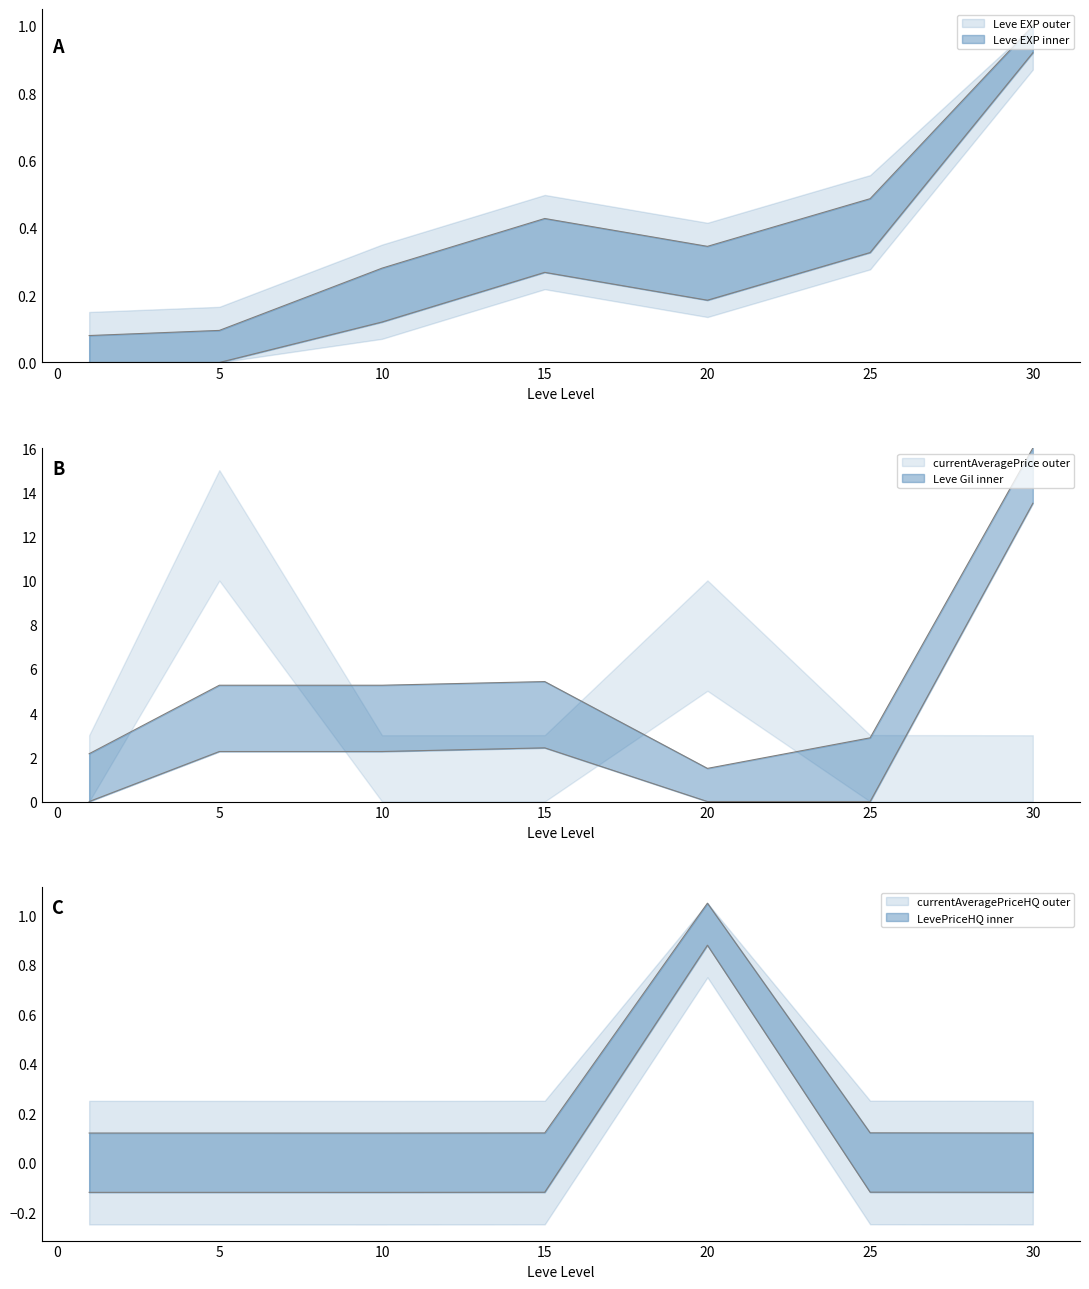

Reading left to right, extract all data points from this chart.

Leve EXP: 0.1	0.1	0.3	0.4	0.3	0.5	1.0
Leve Gil: 2.2	5.3	5.3	5.4	1.5	2.9	16.0
LevePriceHQ: -0.1	-0.1	-0.1	-0.1	0.9	-0.1	-0.1
currentAveragePriceHQ: 0.1	0.1	0.1	0.1	1.1	0.1	0.1